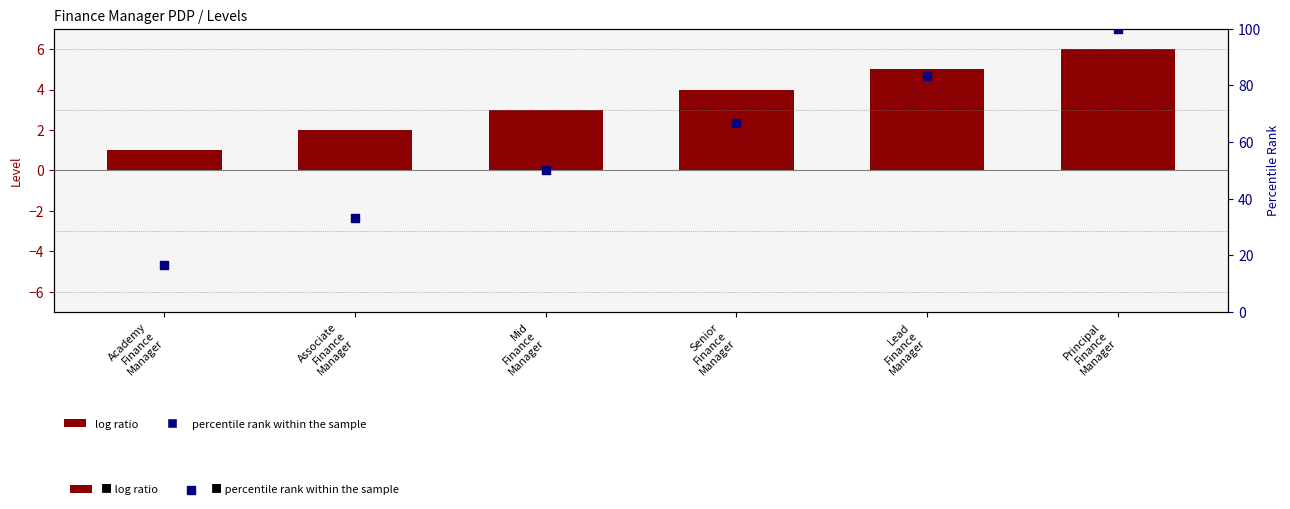

At how many categories does at least one series exceed 72?

2